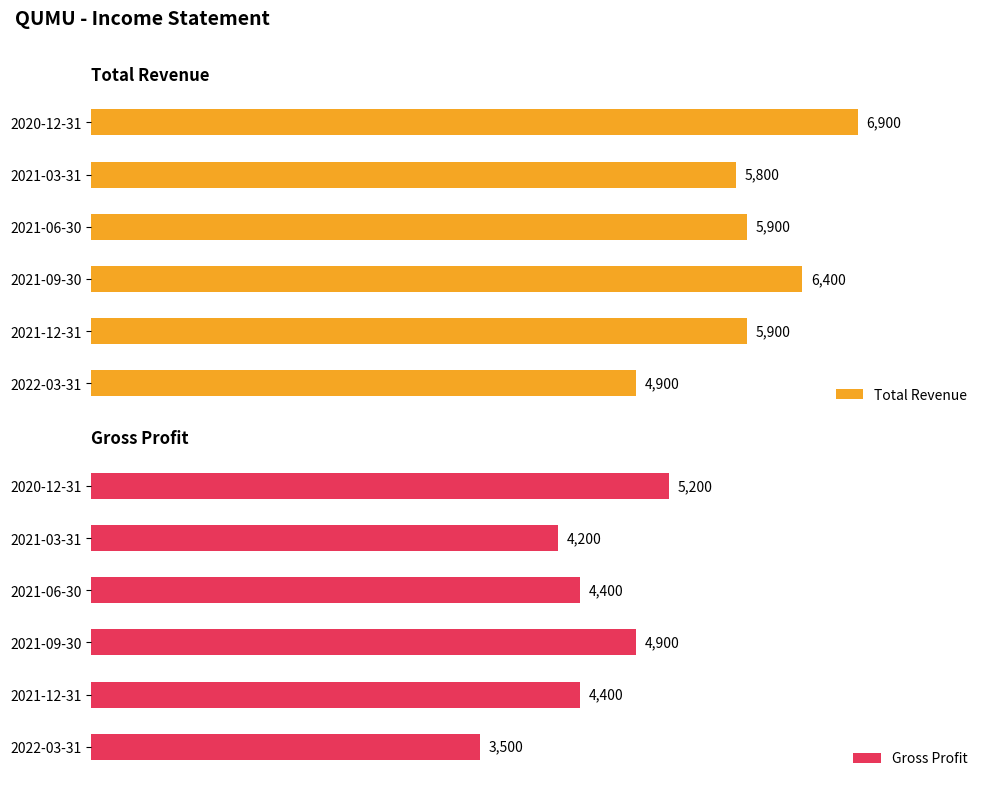

Which series has the largest range (max minus min)?

Total Revenue